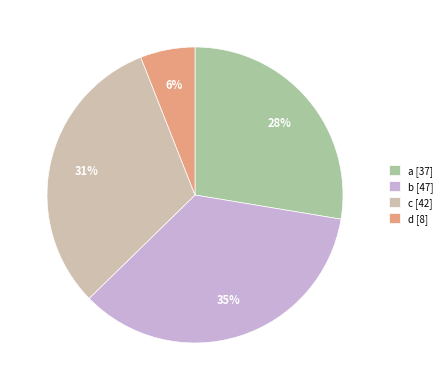

How many slices are in this pie chart?

4